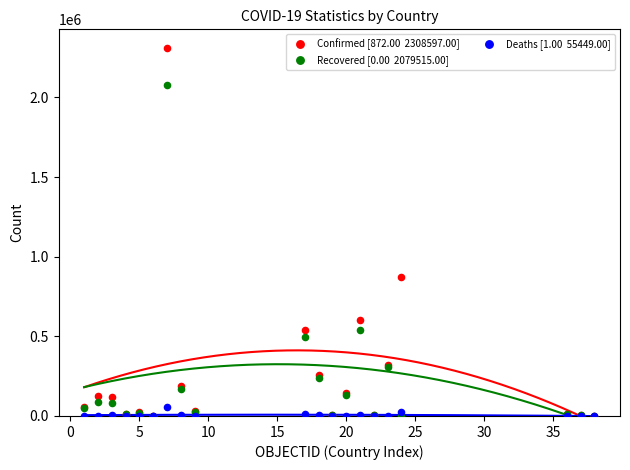

Across all series, what Y value is closest to 1154298?

870757